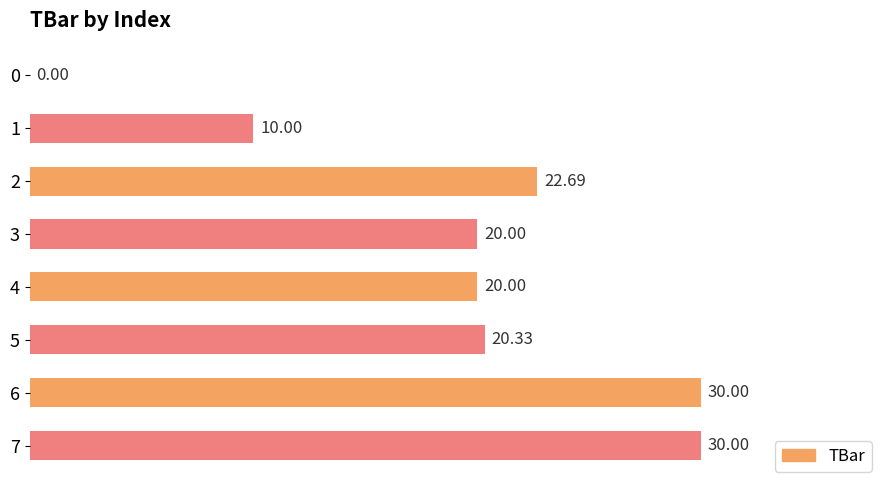

What is the sum of all values?

153.0